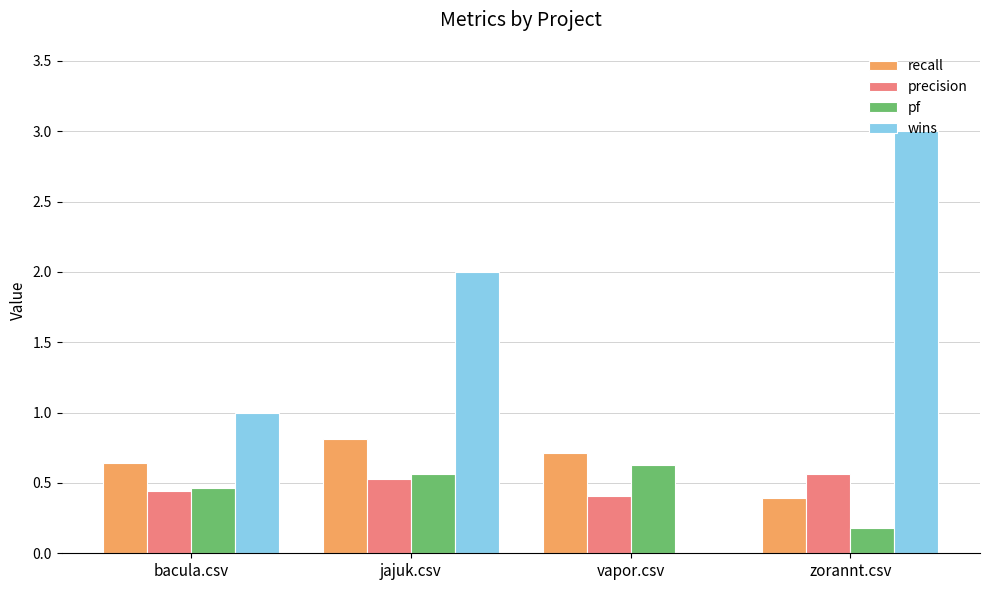

How many groups of bars are there?

4